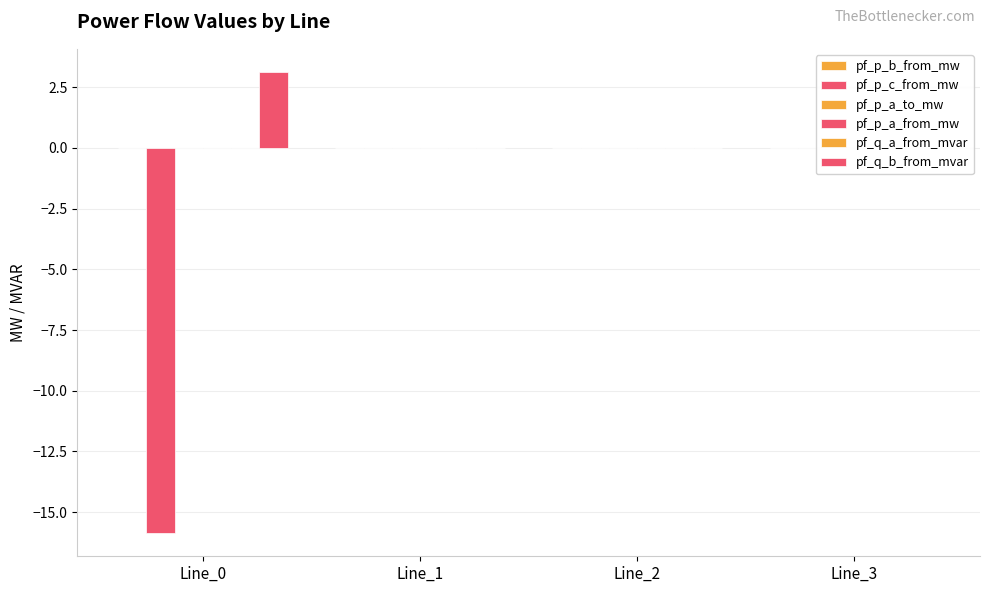

How many bars are there in each group?

6